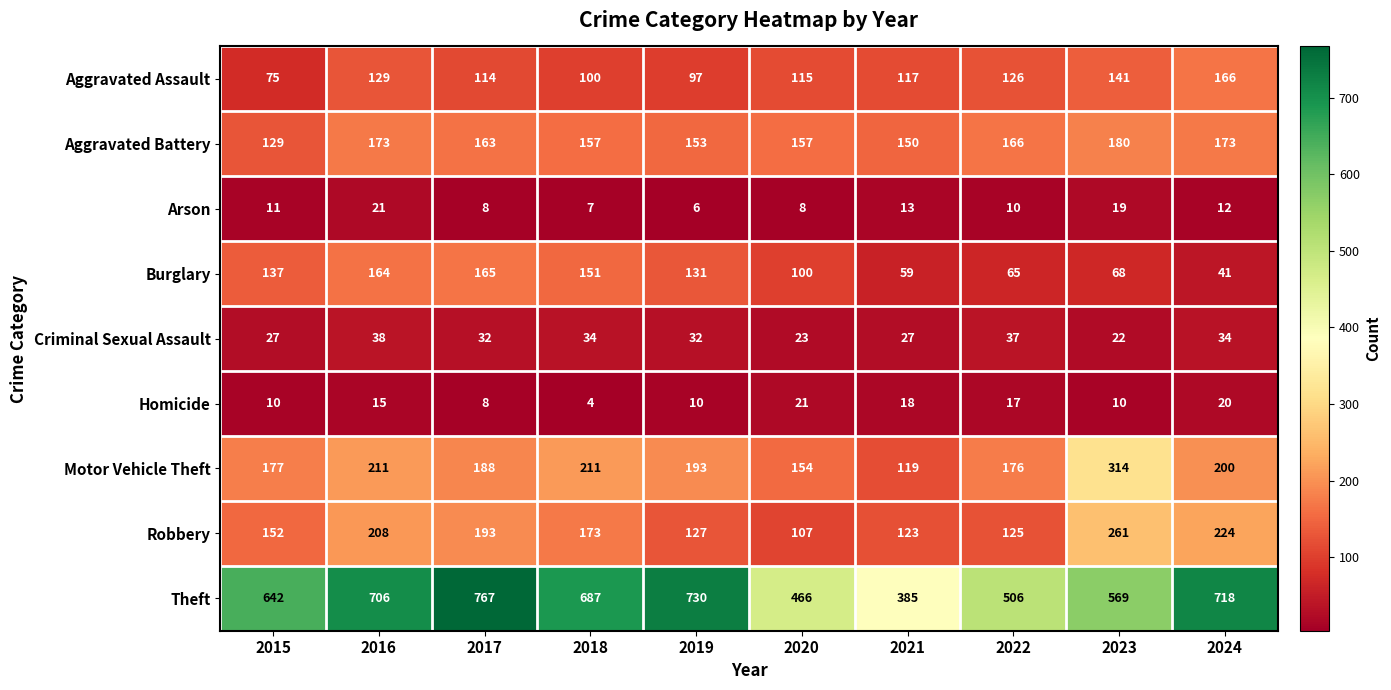

Which series changed the most between 2018 and 2021?

Theft